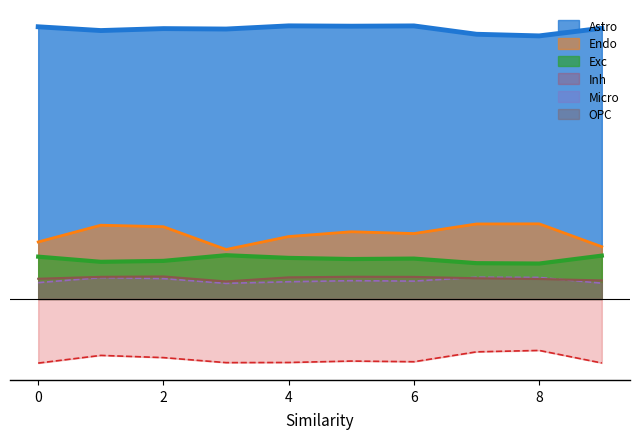

Reading left to right, extract all data points from this chart.

Astro: 0=0.2	1=0.2	2=0.2	3=0.2	4=0.2	5=0.2	6=0.2	7=0.2	8=0.2	9=0.2
Endo: 0=0.0	1=0.0	2=0.0	3=0.0	4=0.0	5=0.0	6=0.0	7=0.0	8=0.0	9=0.0
Exc: 0=0.0	1=0.0	2=0.0	3=0.0	4=0.0	5=0.0	6=0.0	7=0.0	8=0.0	9=0.0
Inh: 0=-0.0	1=-0.0	2=-0.0	3=-0.0	4=-0.0	5=-0.0	6=-0.0	7=-0.0	8=-0.0	9=-0.0
Micro: 0=0.0	1=0.0	2=0.0	3=0.0	4=0.0	5=0.0	6=0.0	7=0.0	8=0.0	9=0.0
OPC: 0=0.0	1=0.0	2=0.0	3=0.0	4=0.0	5=0.0	6=0.0	7=0.0	8=0.0	9=0.0